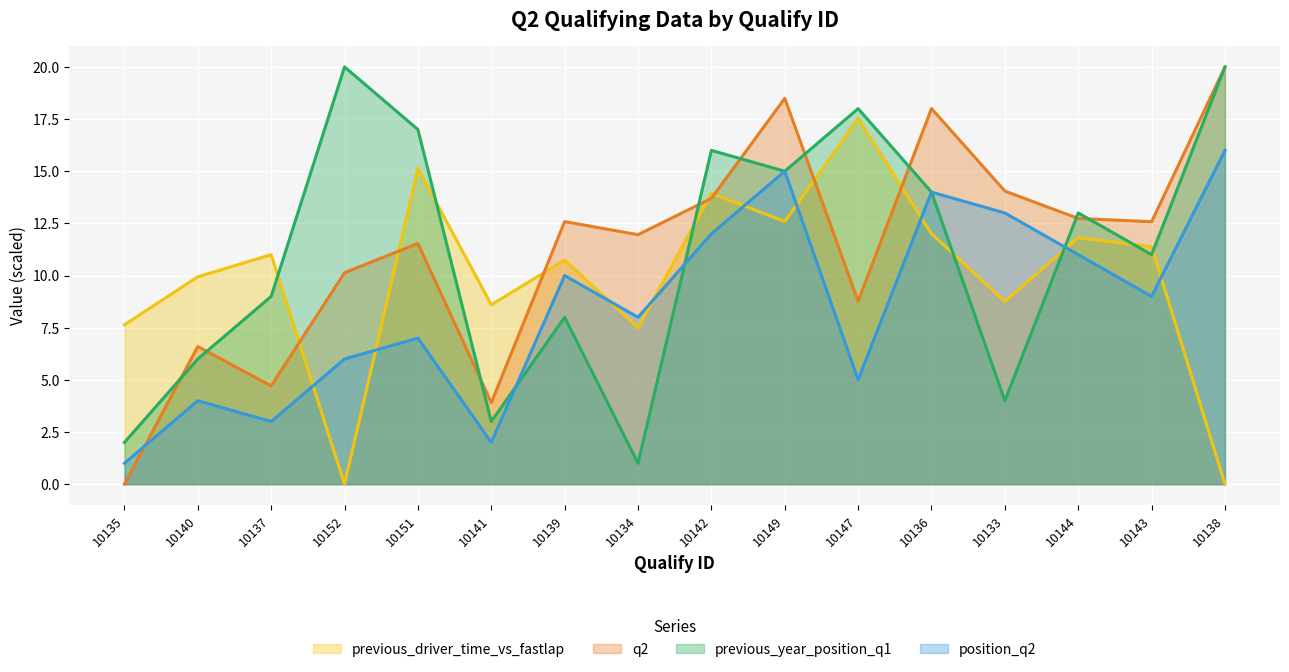

What is the average value of the previous_driver_time_vs_fastlap series?

9.9